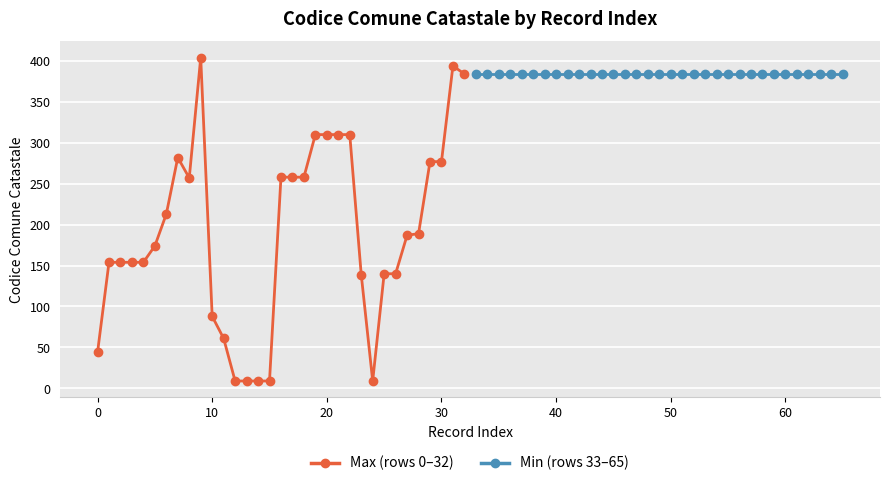

How many categories are shown in the chart?

33